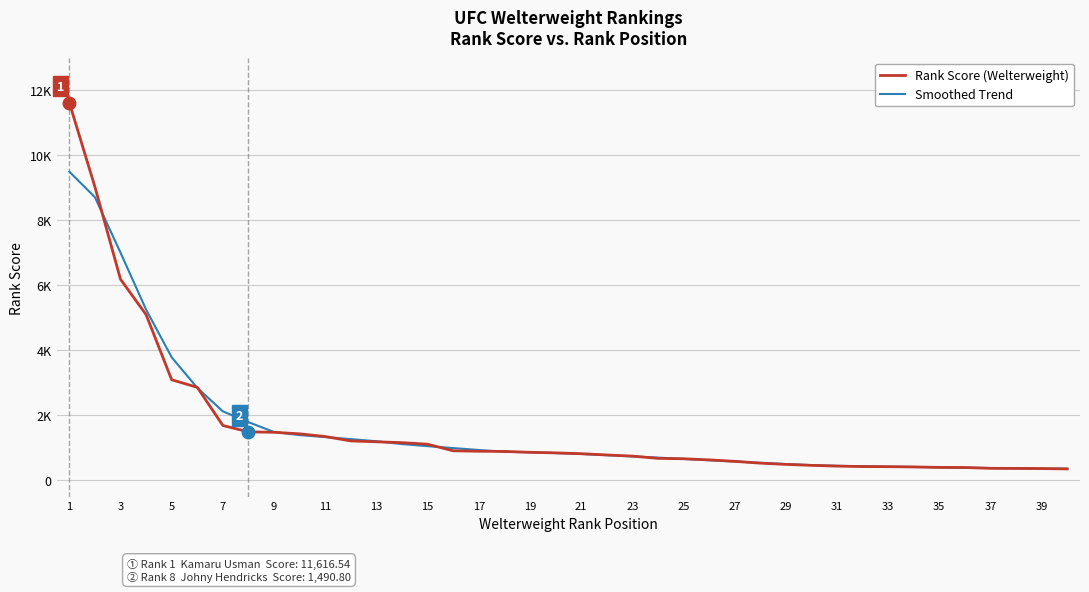

Where does the Smoothed Trend series first go above 838?

1